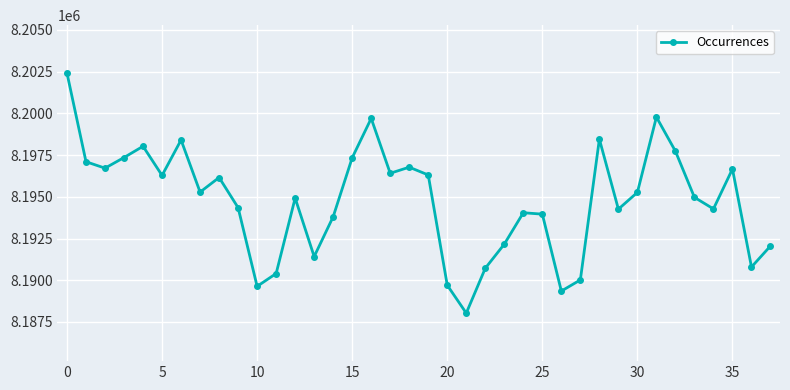

Count the number of data series in this chart.

1